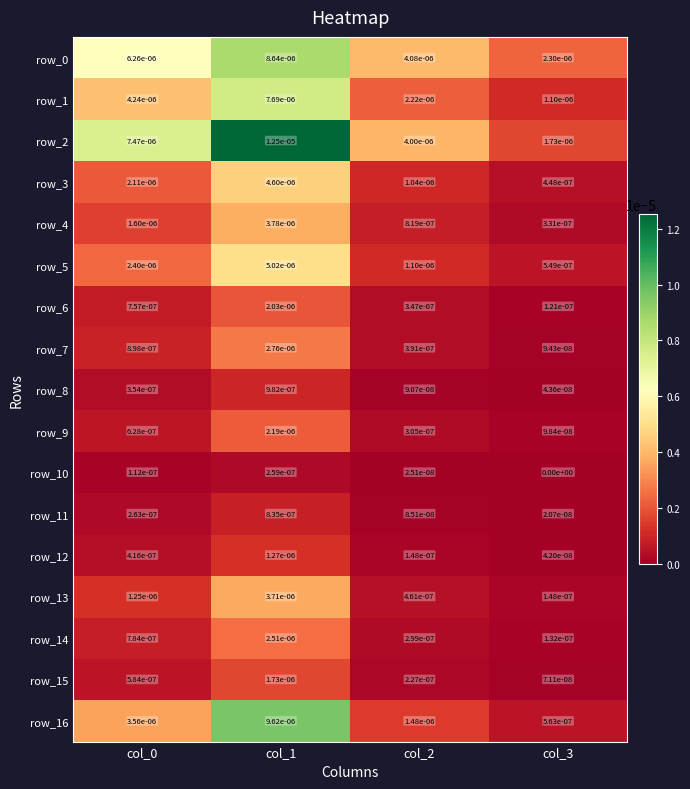

True or false: row_10 has a value of 0.0 at col_2.

True